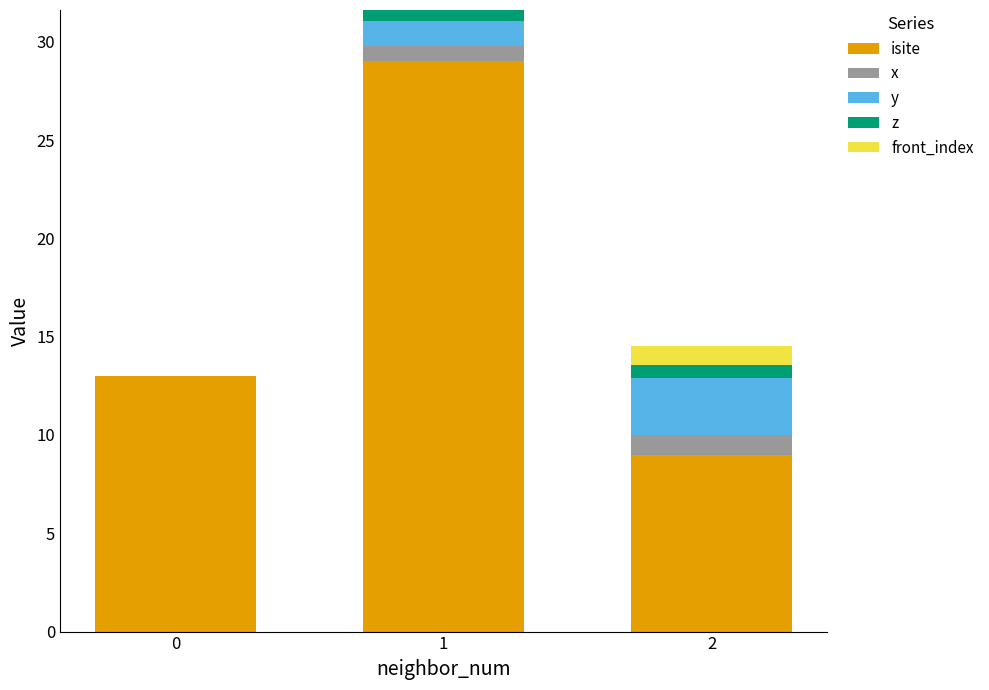

What is the total value across all series at 2?

14.5